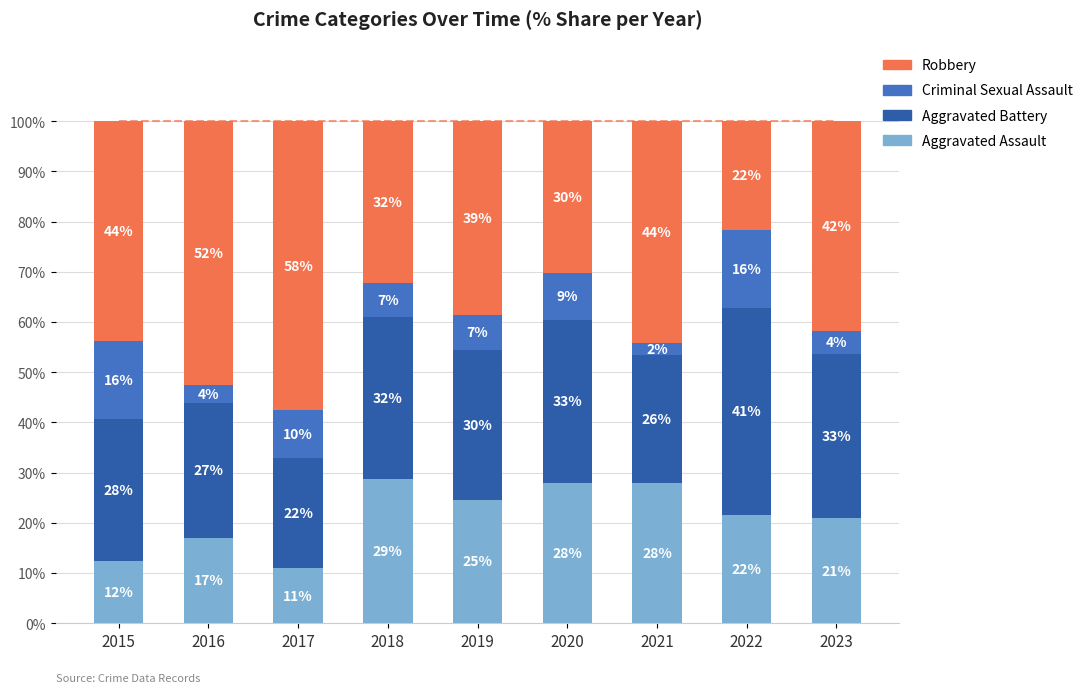

At how many categories does at least one series exceed 6?

9